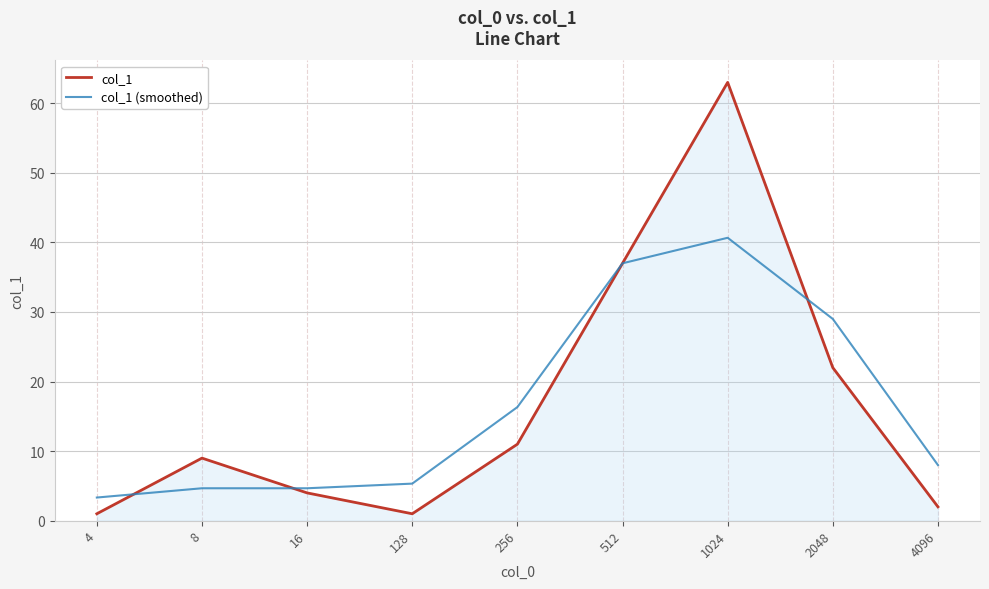

The value of col_1 (smoothed) at 128 is 9.1. True or false?

False